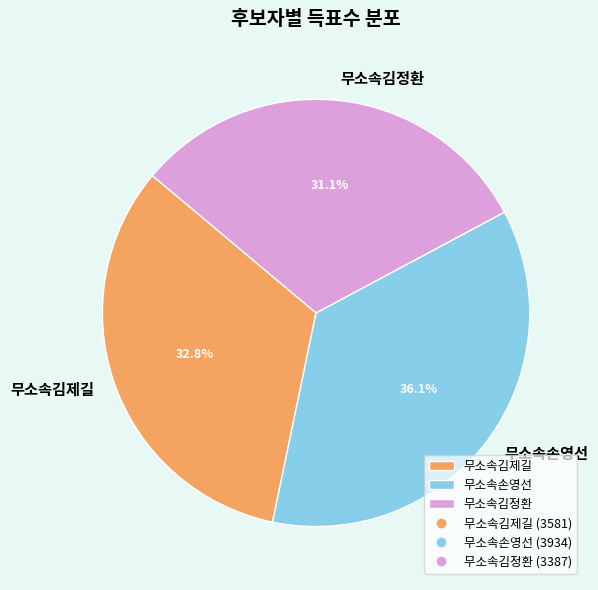

What is the largest slice in the pie chart?

무소속손영선